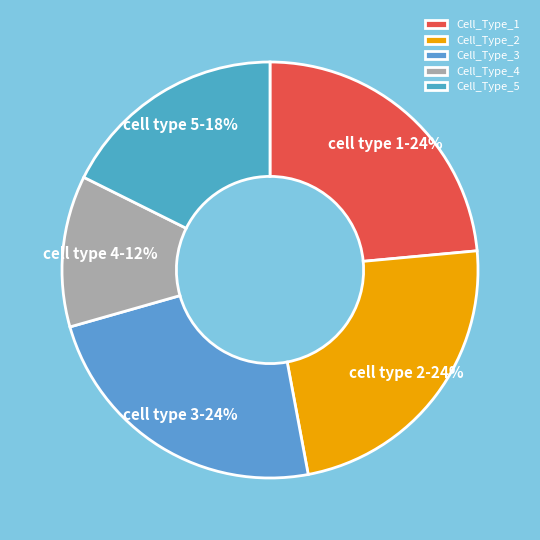

Does Cell_Type_2 account for over 50% of the chart?

No